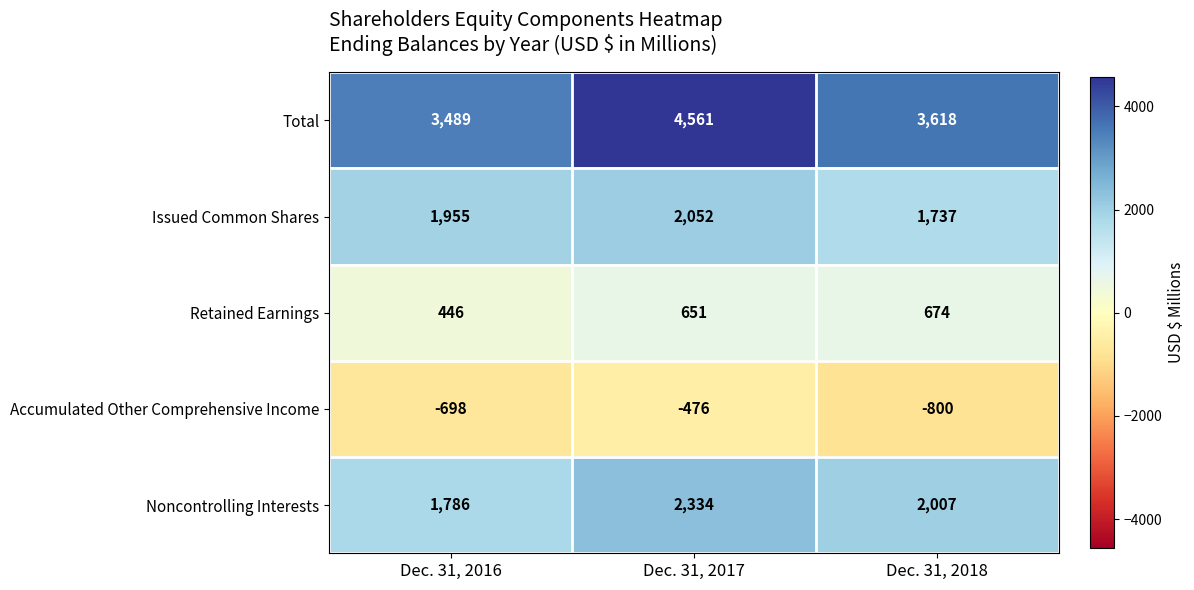

Reading left to right, list all the values displayed in this chart.

Total: 3489	4561	3618
Issued Common Shares: 1955	2052	1737
Retained Earnings: 446	651	674
Accumulated Other Comprehensive Income: -698	-476	-800
Noncontrolling Interests: 1786	2334	2007